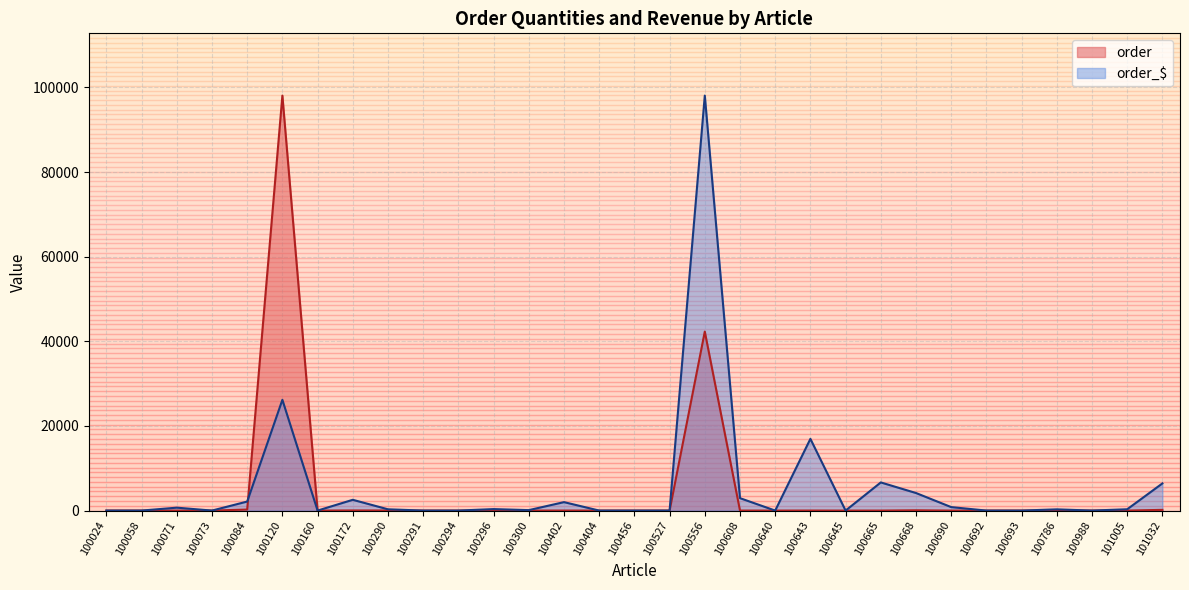

The value of order at 100402 is 5.7. True or false?

True